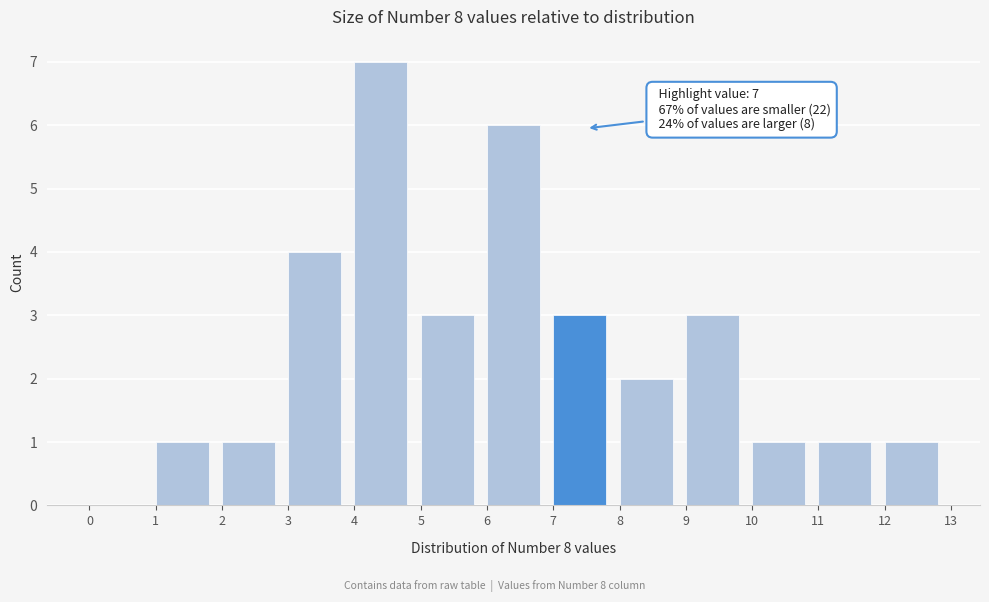

Which range on the x-axis has the tallest bar?

4 to 5